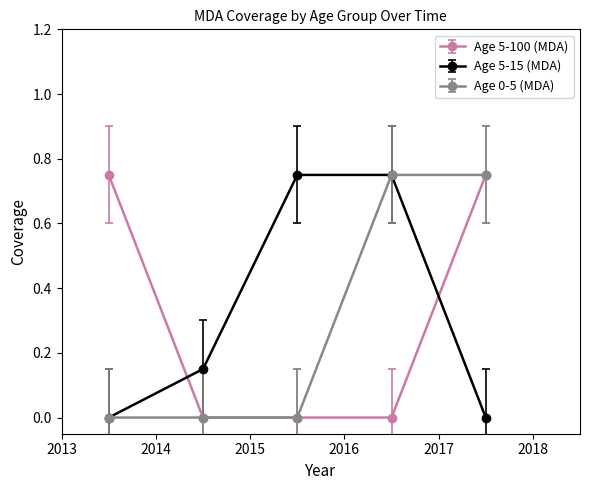

How many data points does each series have?

5